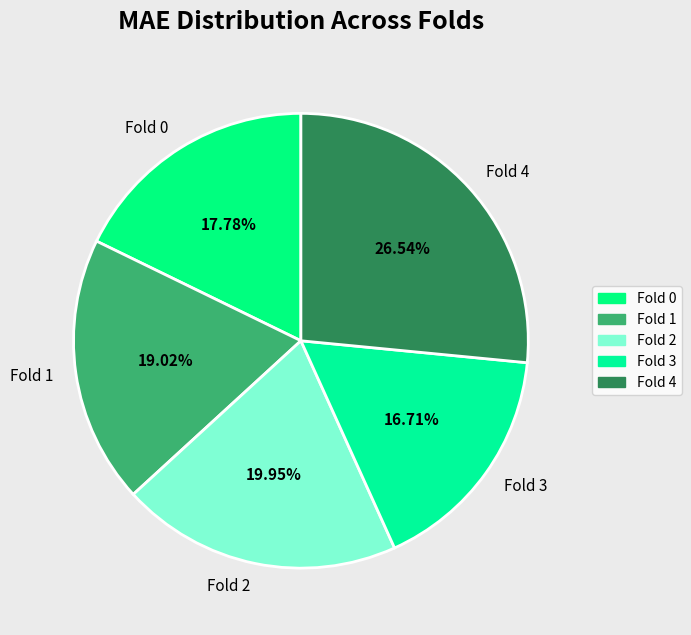

The Fold 0 slice represents 25% of the pie. True or false?

False